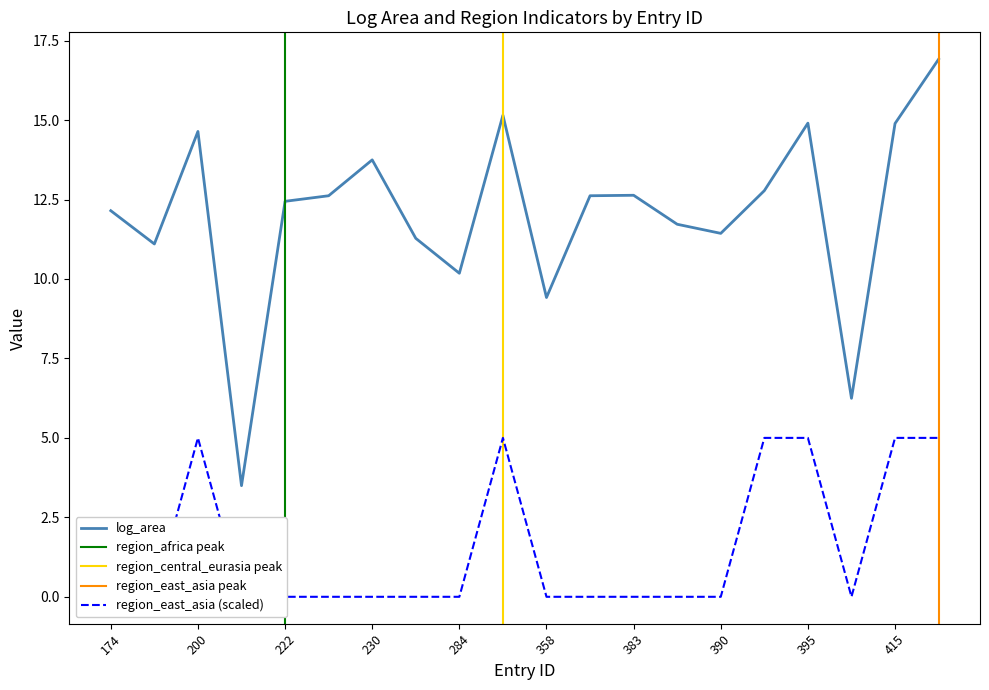

Rank the series at 400 from highest to lowest value.

log_area, region_east_asia